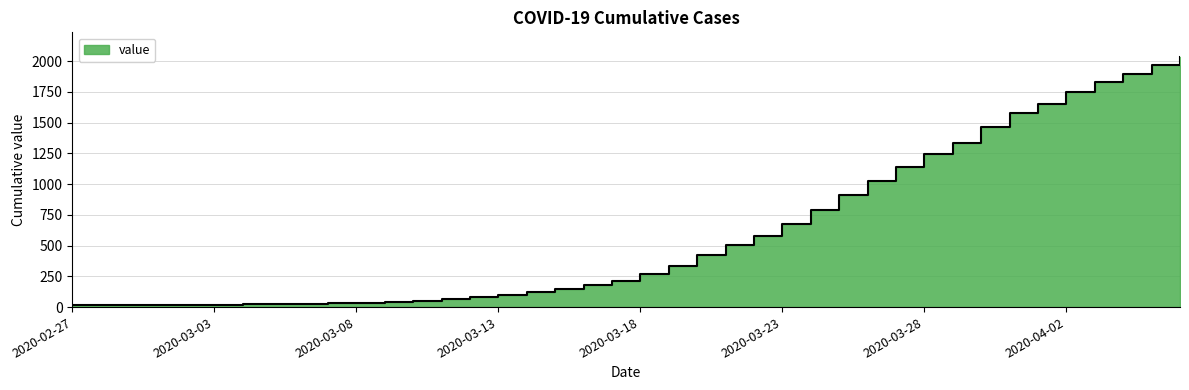

How many lines are shown in the chart?

1